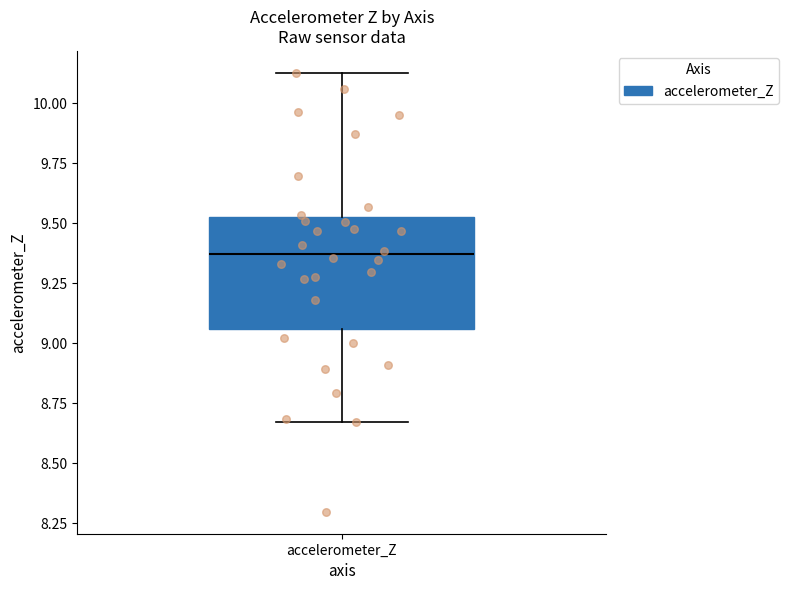

Where does the median line of the box for accelerometer_Z sit on the y-axis? The values are not printed on the chart, so give them approximately, as read against the axis.

9.35